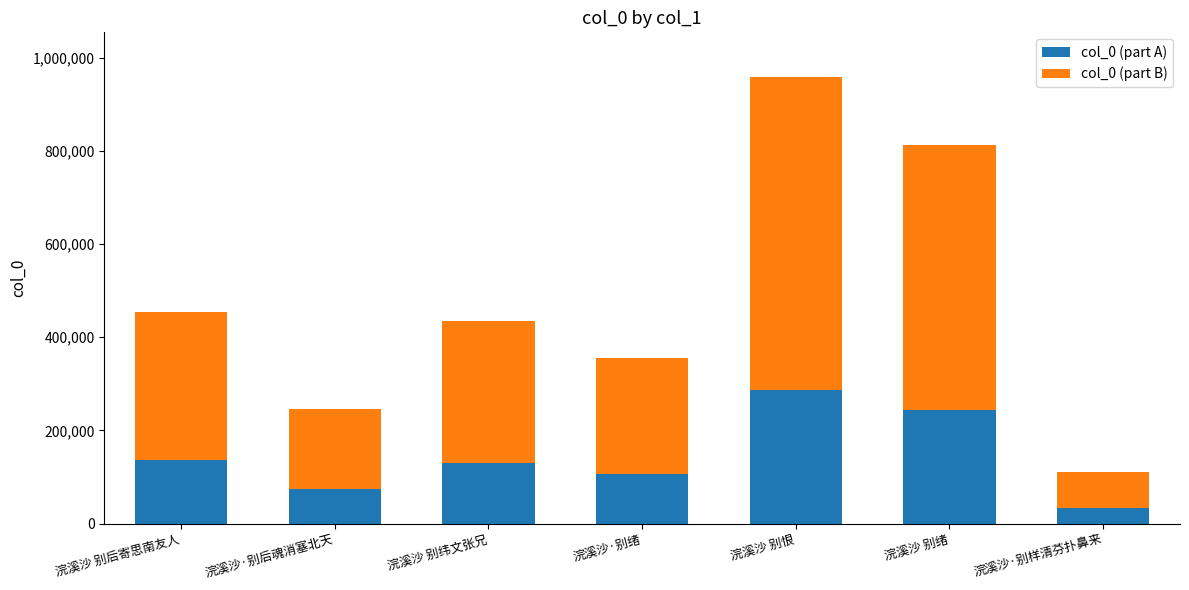

Read the col_0 (part A) value at 浣溪沙·别样清芬扑鼻来, to the nearest 10.

32970